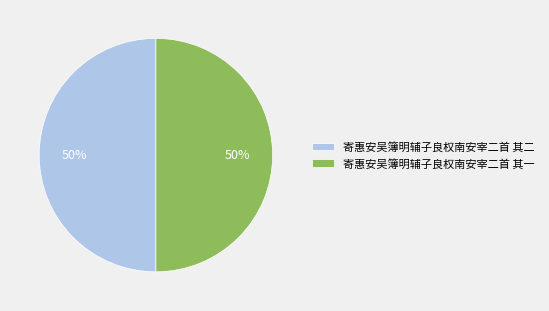

To the nearest percent, what is the average slice percentage?

50%